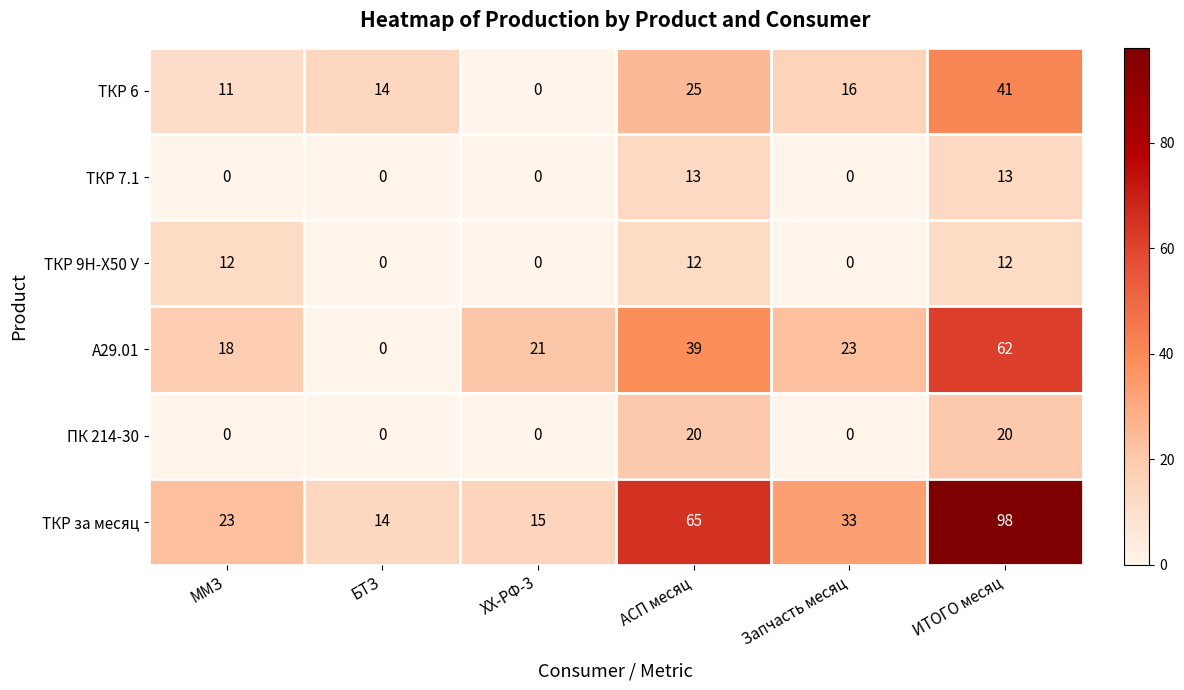

At which category does the chart reach its peak across all series?

ИТОГО месяц